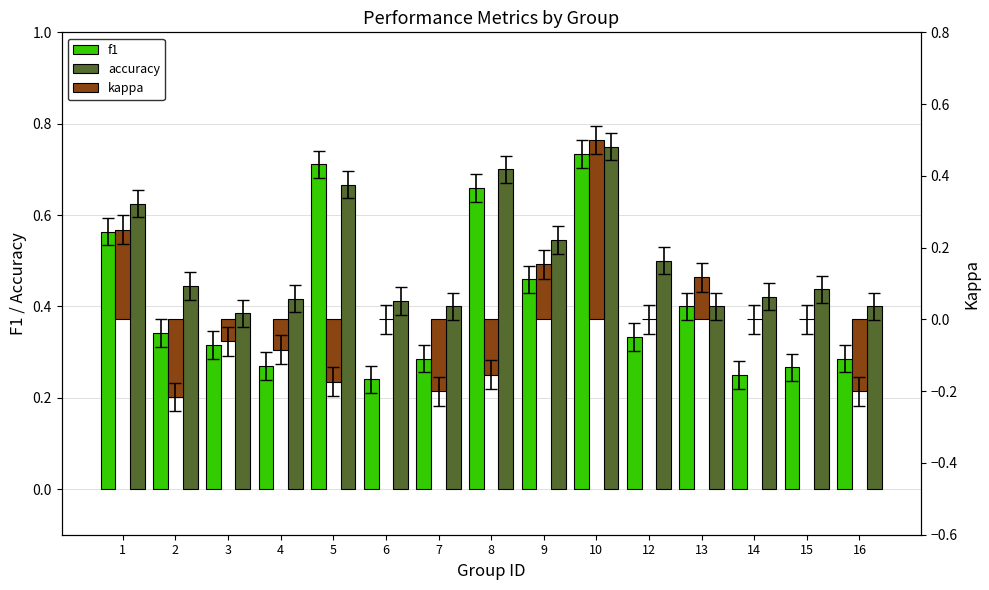

Is the value of kappa at 1 greater than the value of f1 at 3?

No